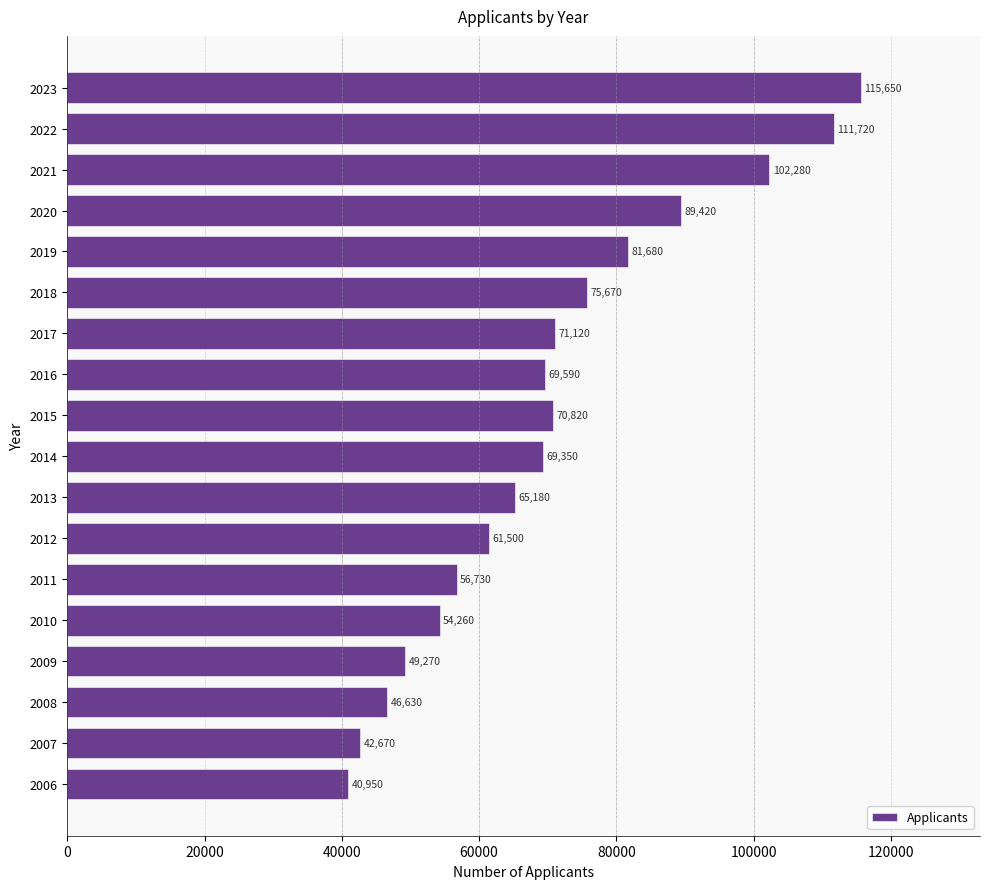

Rank the categories by value from lowest to highest.

2006, 2007, 2008, 2009, 2010, 2011, 2012, 2013, 2014, 2016, 2015, 2017, 2018, 2019, 2020, 2021, 2022, 2023